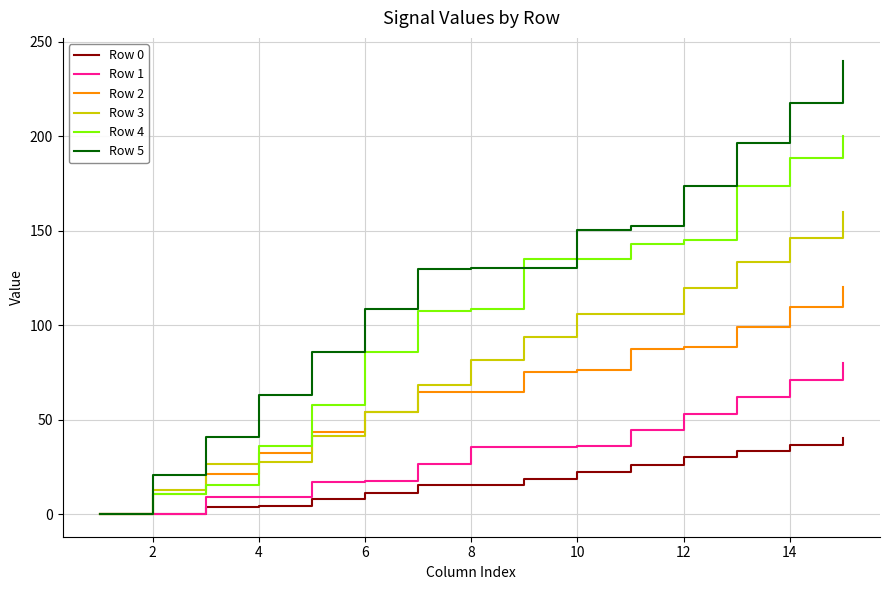

What is the maximum value shown in the chart?

240.0